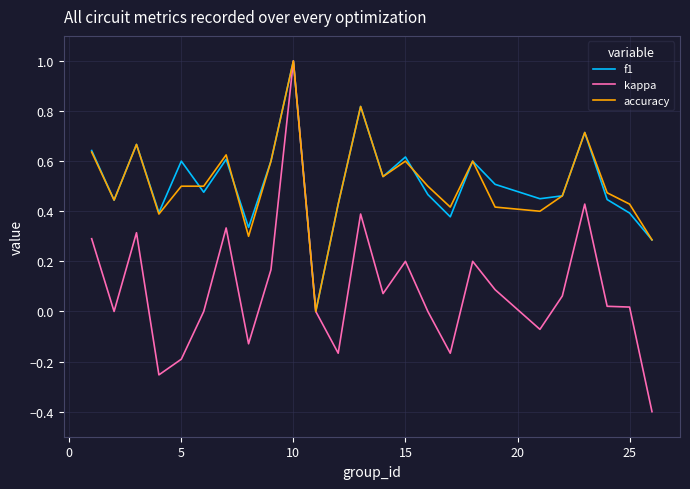

Does the chart have visible grid lines?

Yes